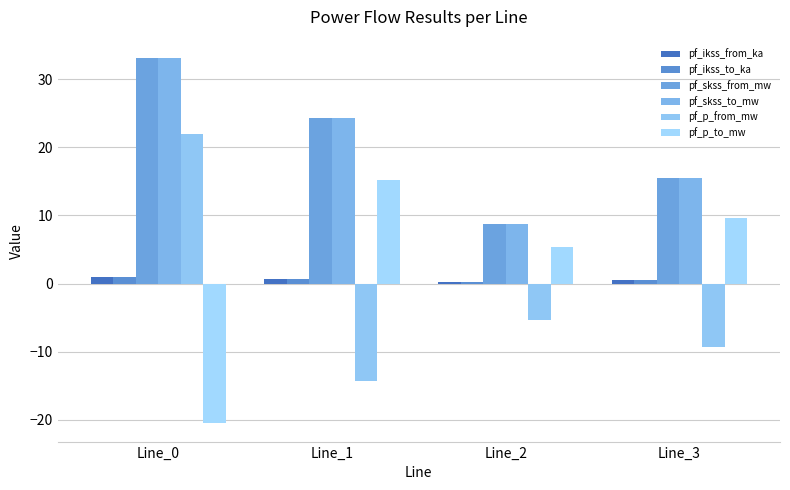

Does the chart contain any negative values?

Yes